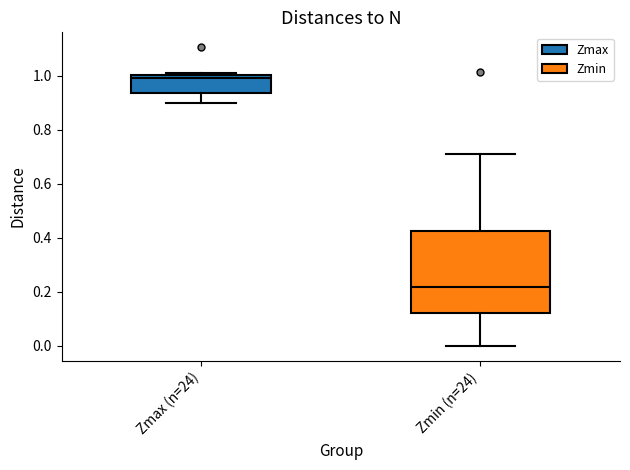

Where does the lower whisker of the box for Zmax (n=24) end on the y-axis? The values are not printed on the chart, so give them approximately, as read against the axis.

0.90